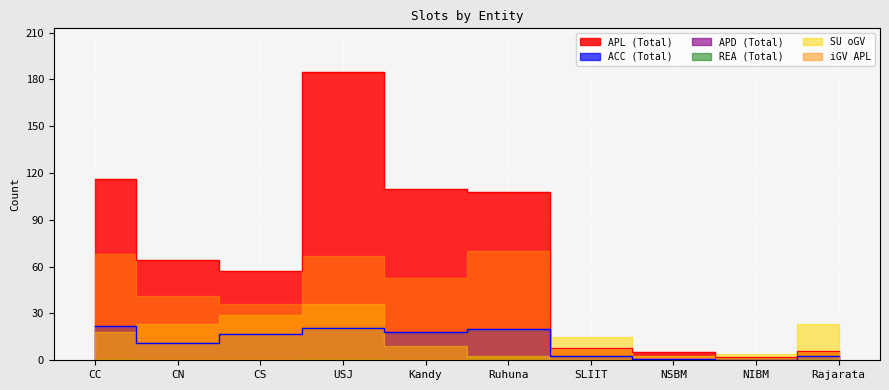

At which category does SU_oGV reach its first local peak?

USJ